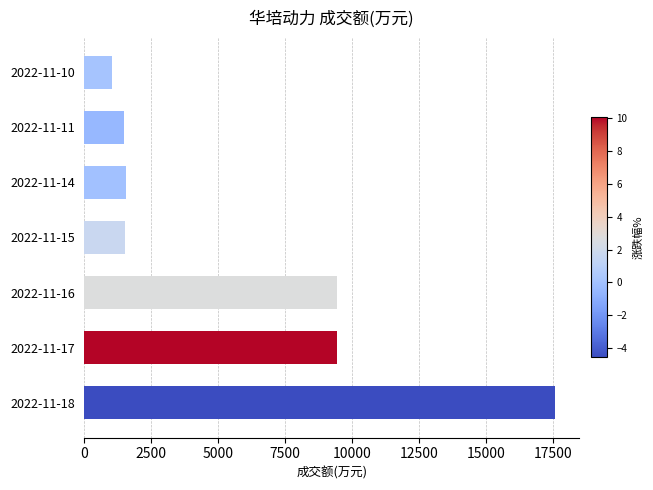

What is the average value?

6000